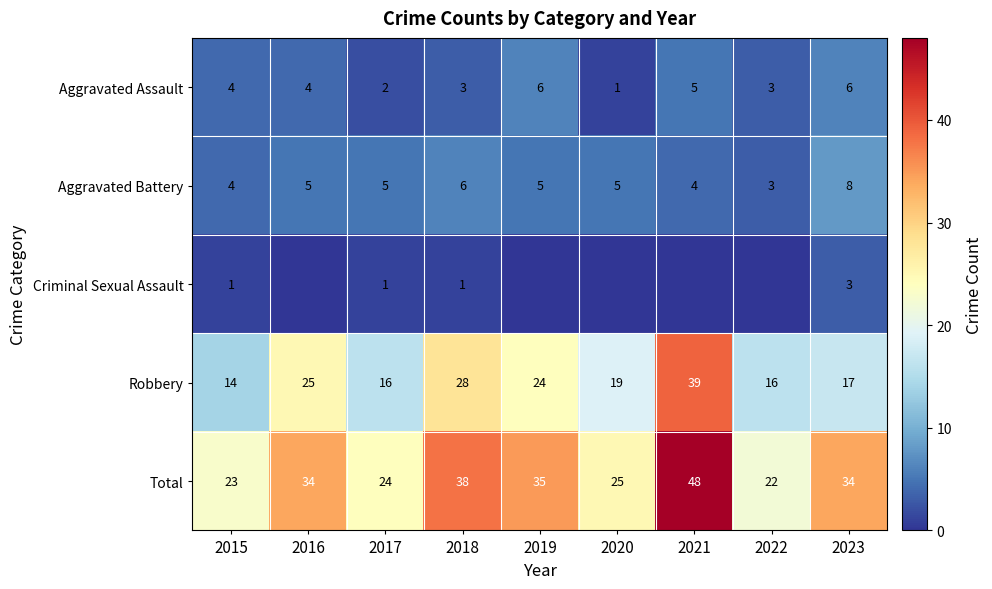

What is the spread (max minus min) of values at 2017?

23